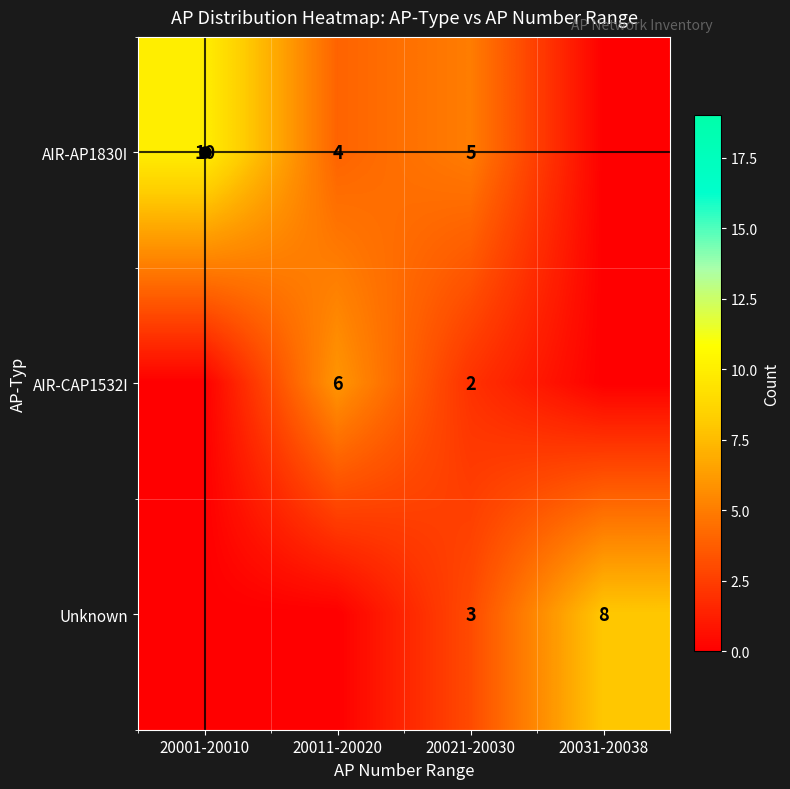

At how many categories does at least one series exceed 3?

4